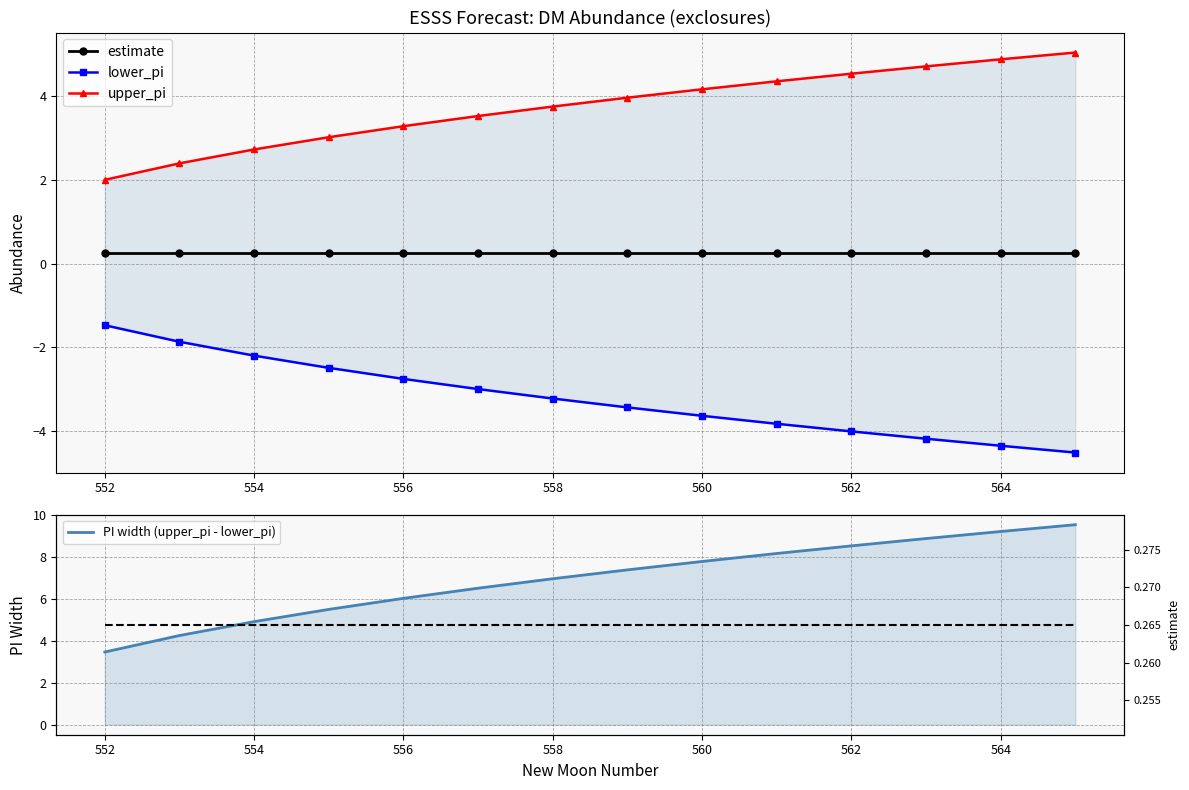

What is the maximum value shown in the chart?

9.6